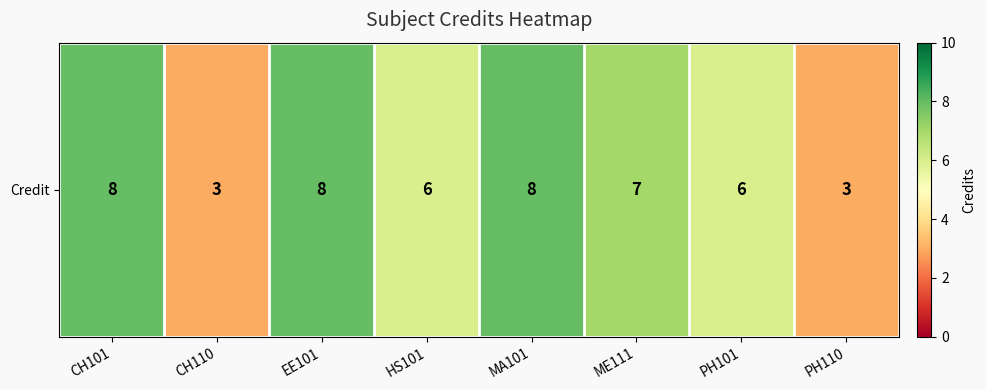

At which category does the chart reach its peak across all series?

CH101